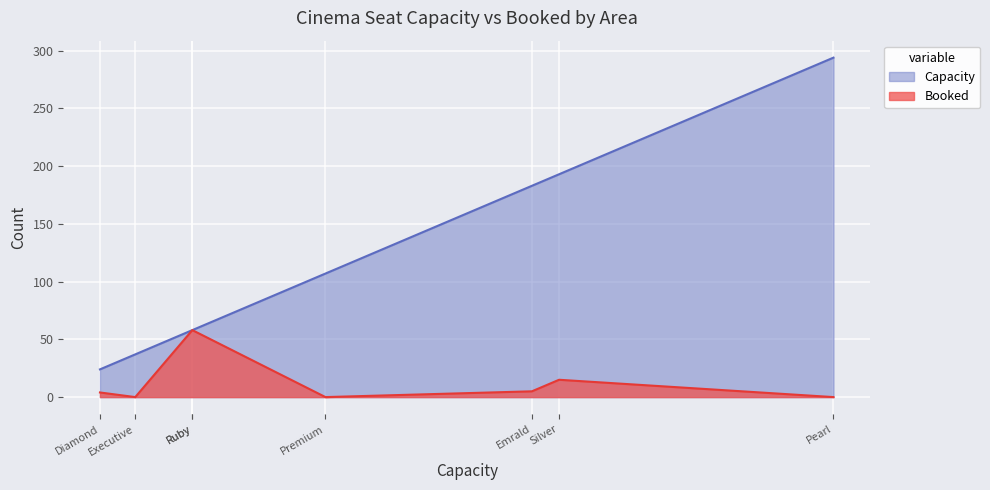

At Premium, list the series in order from largest to smallest.

Capacity, Booked